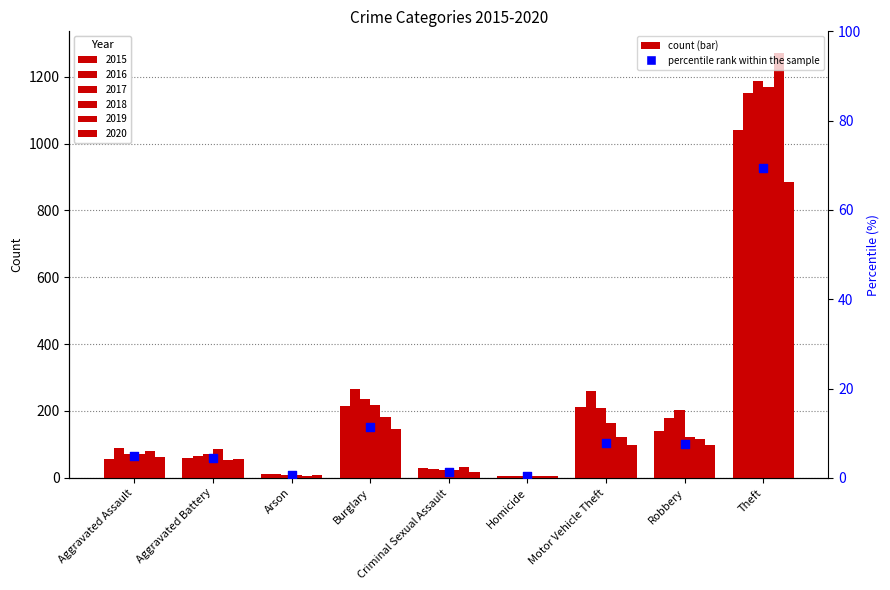

Approximately how many times larger is the value at Arson compared to Aggravated Assault?

0.1